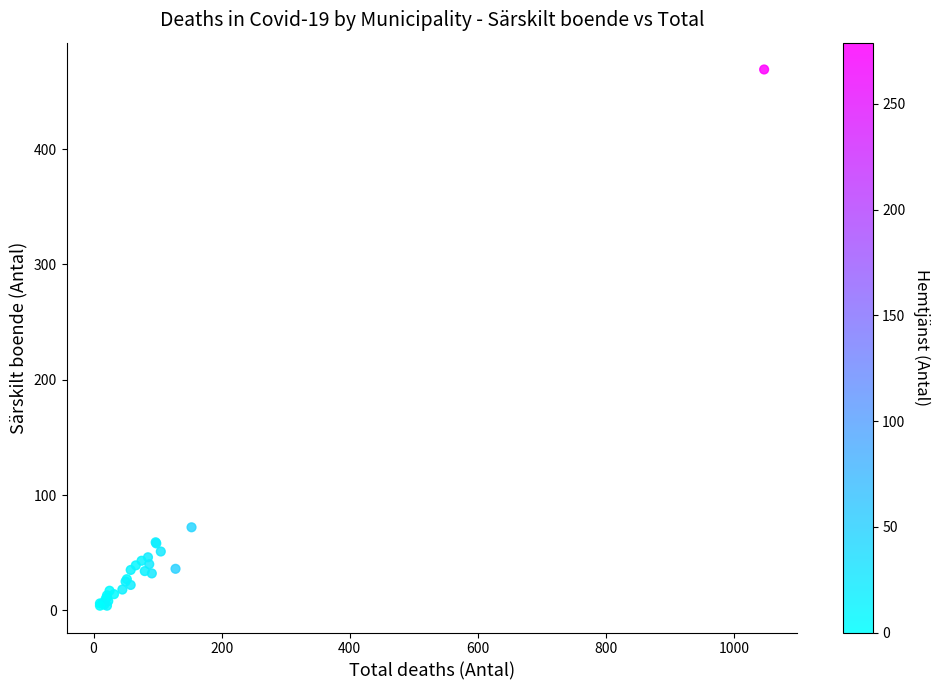

What Y value in the scatter plot is closest to 236?

72